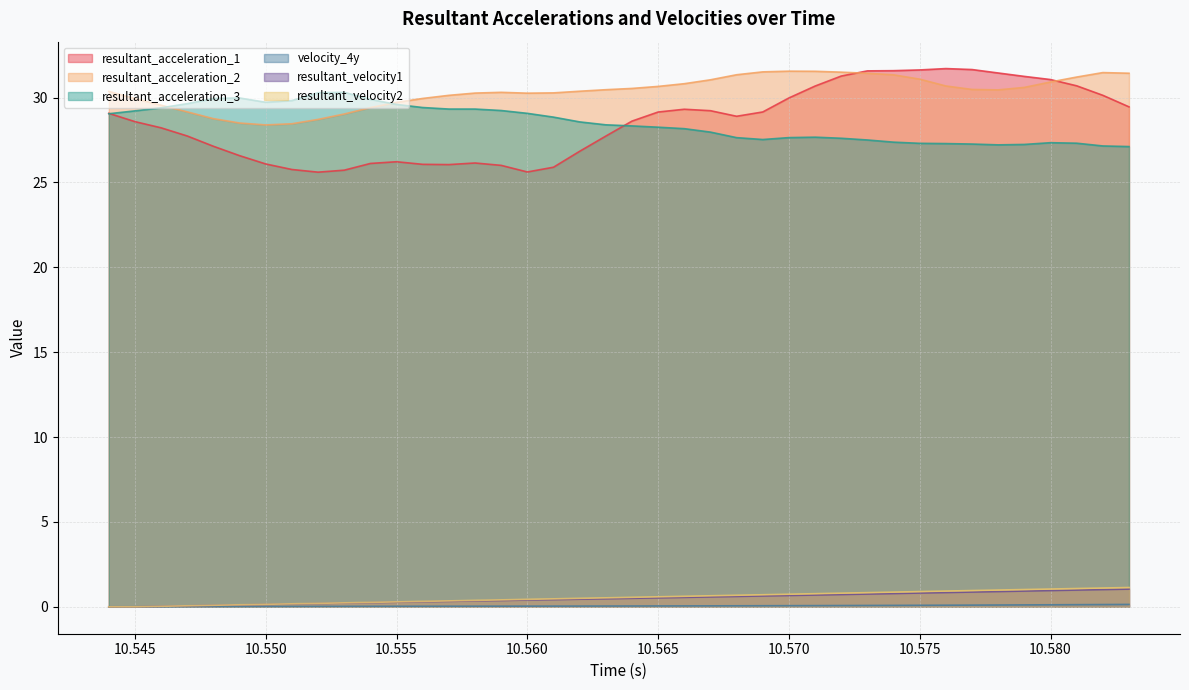

At which category is the sum across all series the highest?

10.573